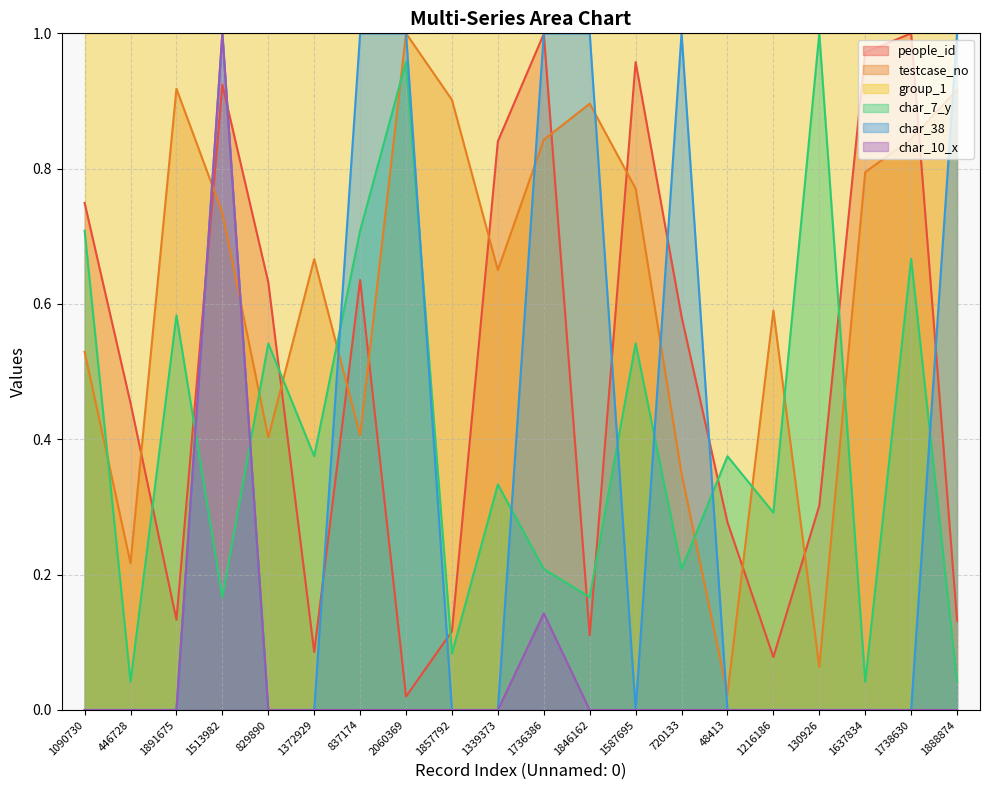

What is the value of the testcase_no point at the 1st from the left?

0.5